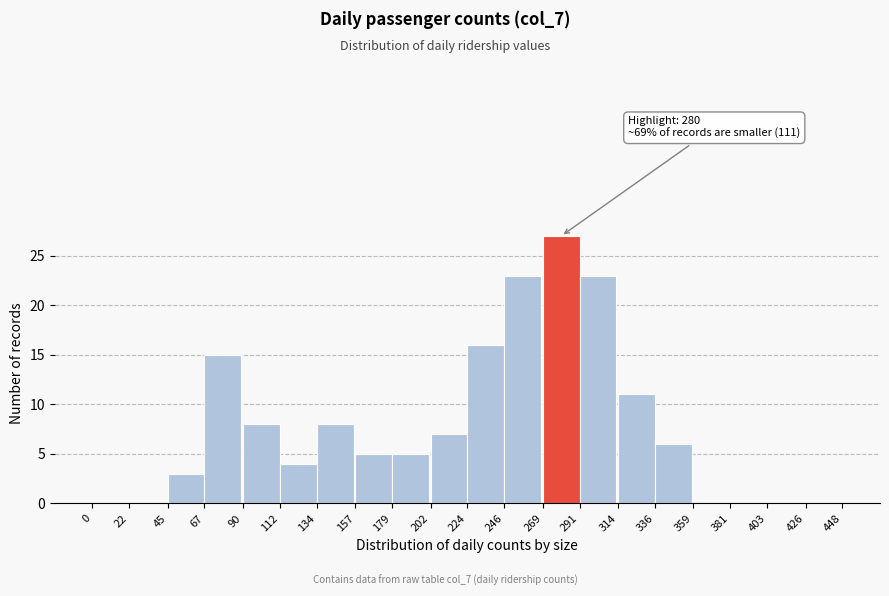

Over which range of the x-axis is the bar tallest?

269 to 291